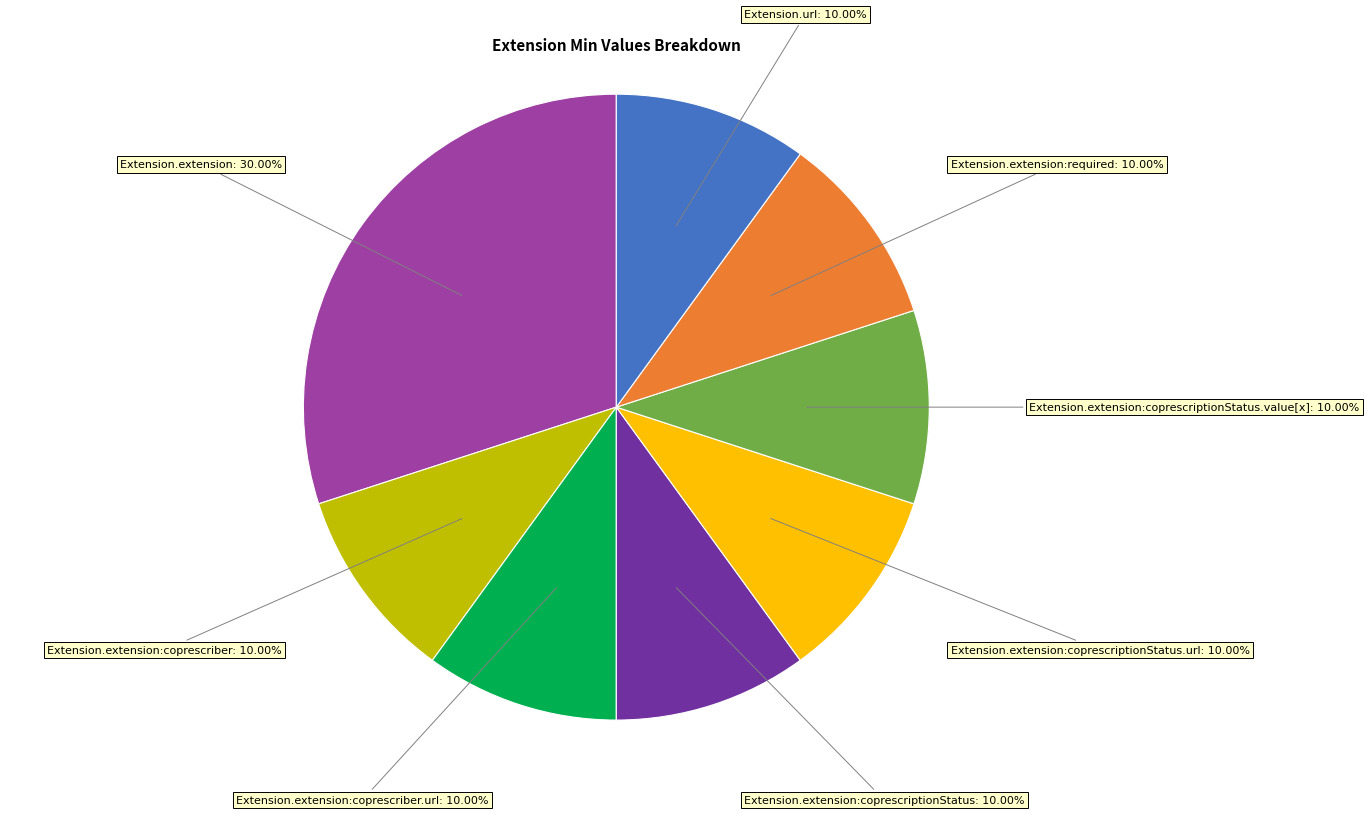

Does any single category account for the majority?

No